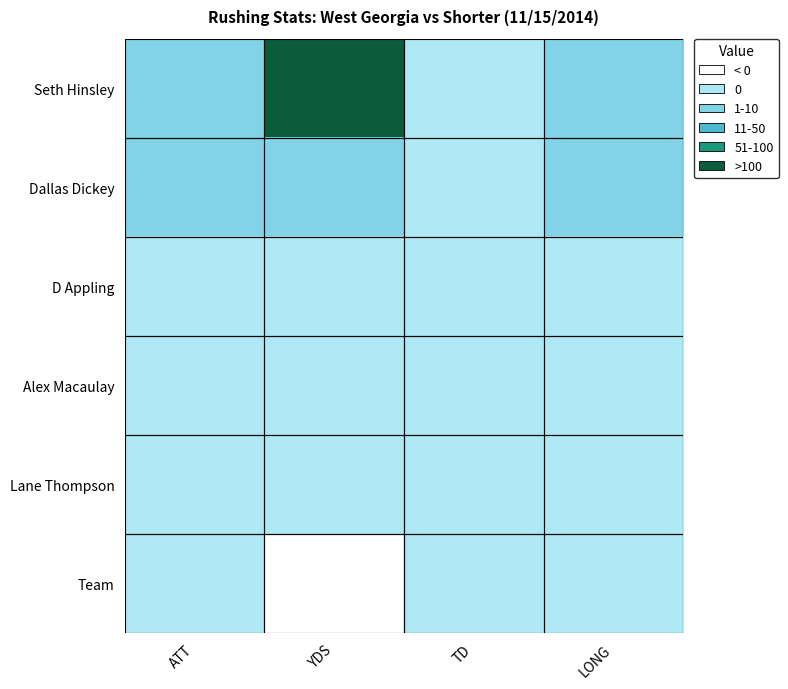

Between ATT and LONG, which is larger?

ATT